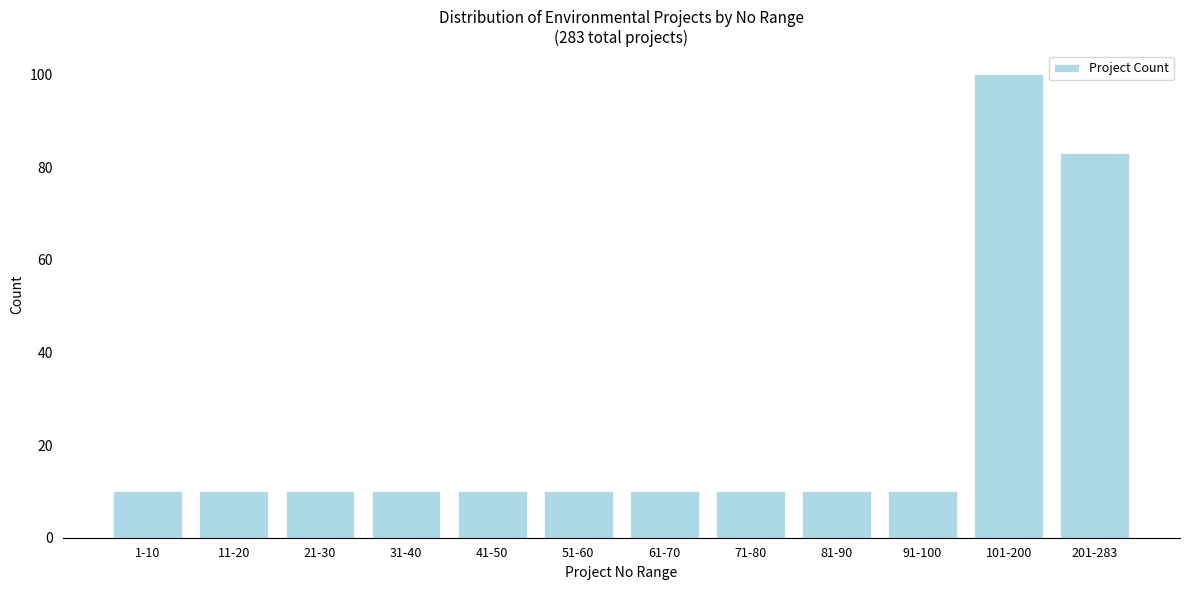

Reading left to right, transcribe all the data shown in this chart.

10	10	10	10	10	10	10	10	10	10	100	83